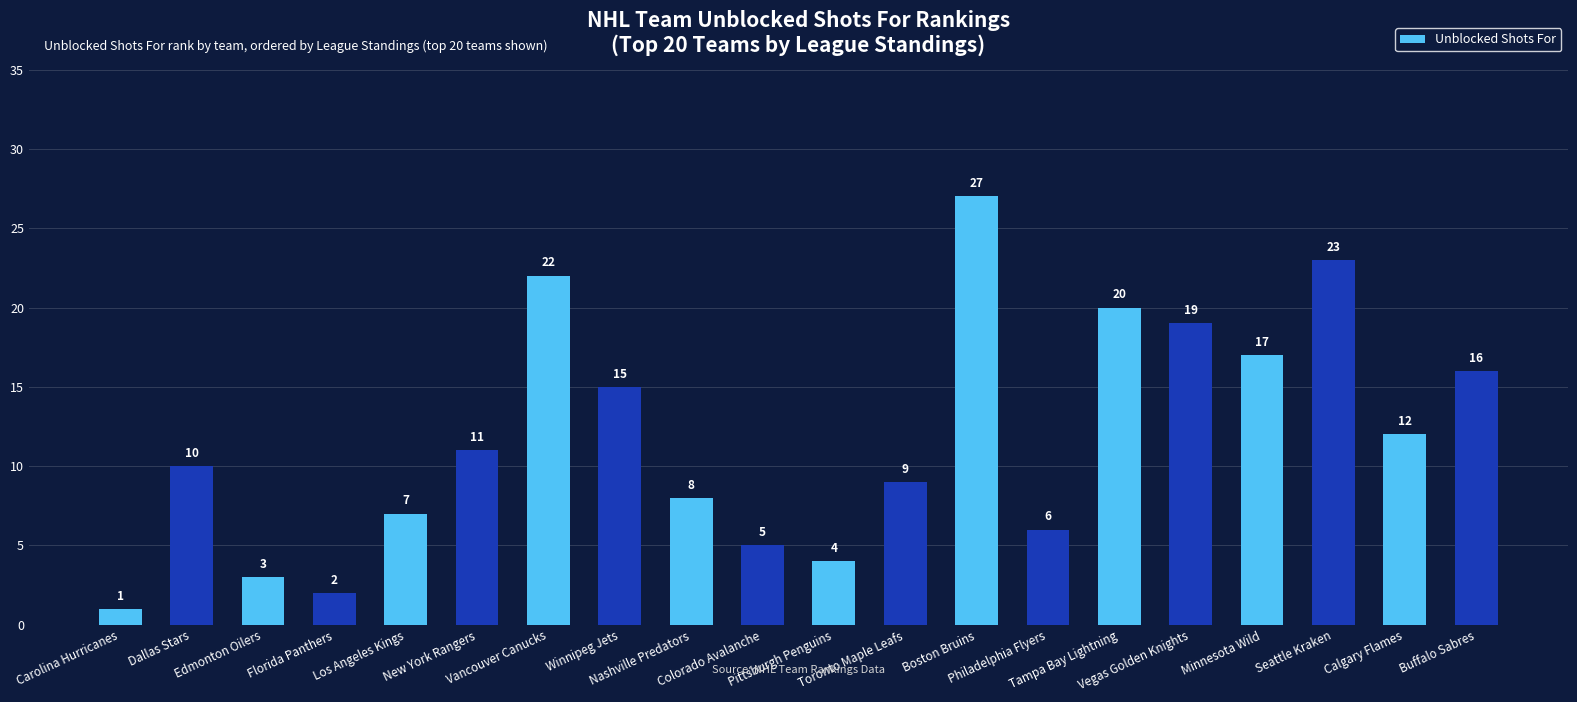

Which label corresponds to the largest value in the chart?

Boston Bruins